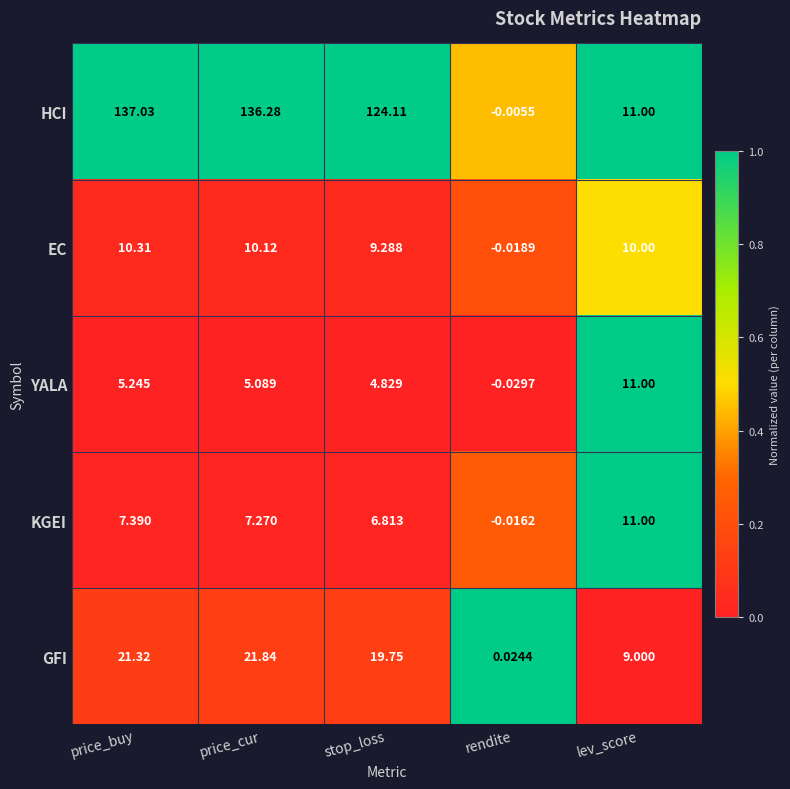

At how many categories does at least one series exceed 0?

5